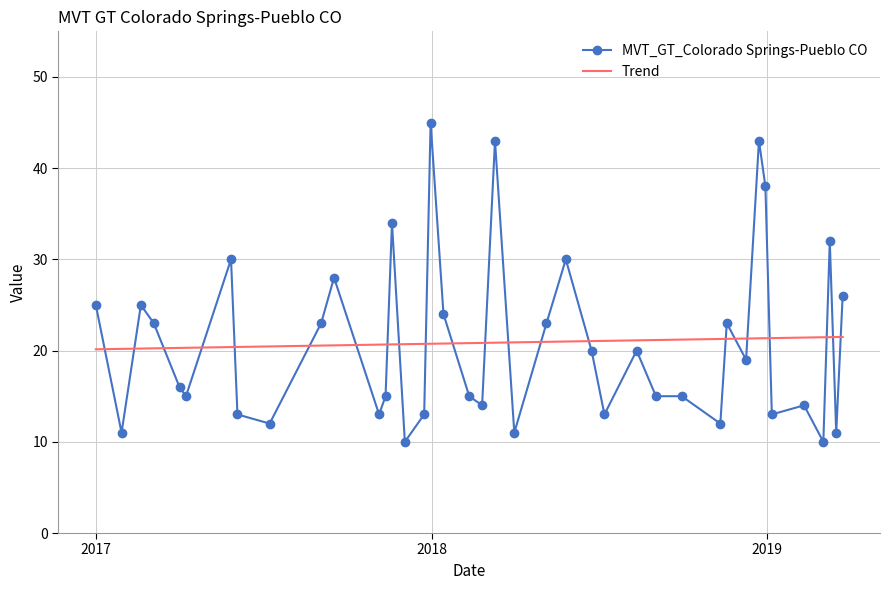

Approximately how many times larger is the value at 2018-09-02 compared to 2019-03-17?

1.4